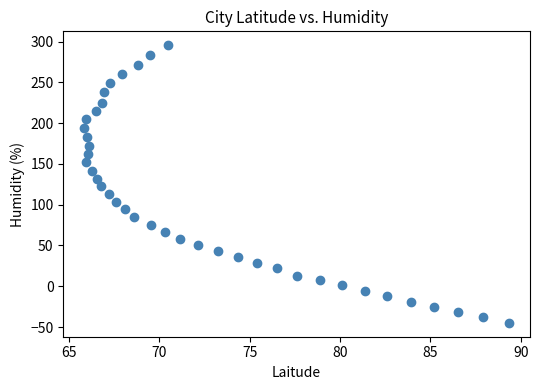

What is the range of X values (max minus min)?

23.5